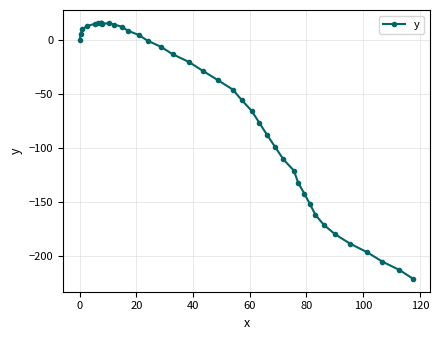

What is the value of the 30th point from the left?

-132.4